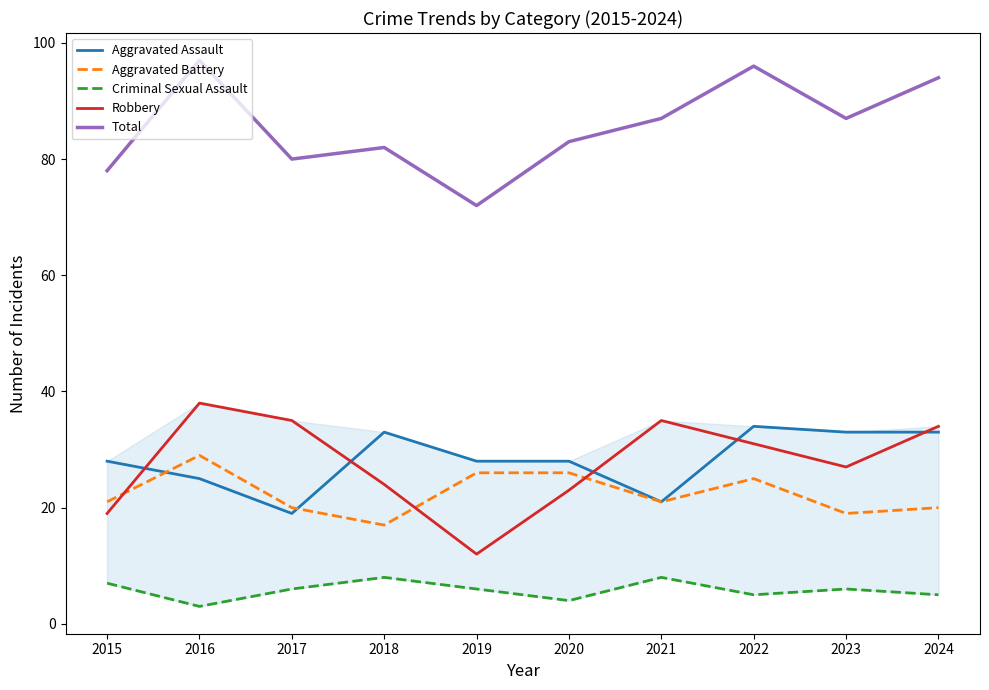

How many data points in Robbery are above 31?

4